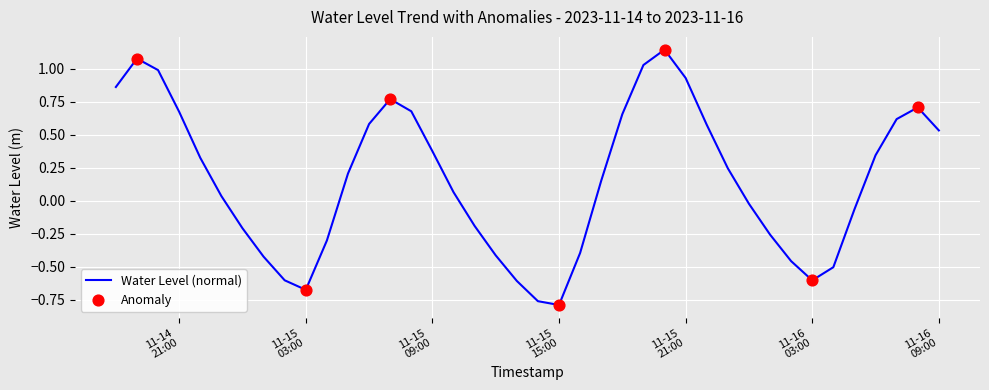

Is this an area chart (filled region under the line)?

No